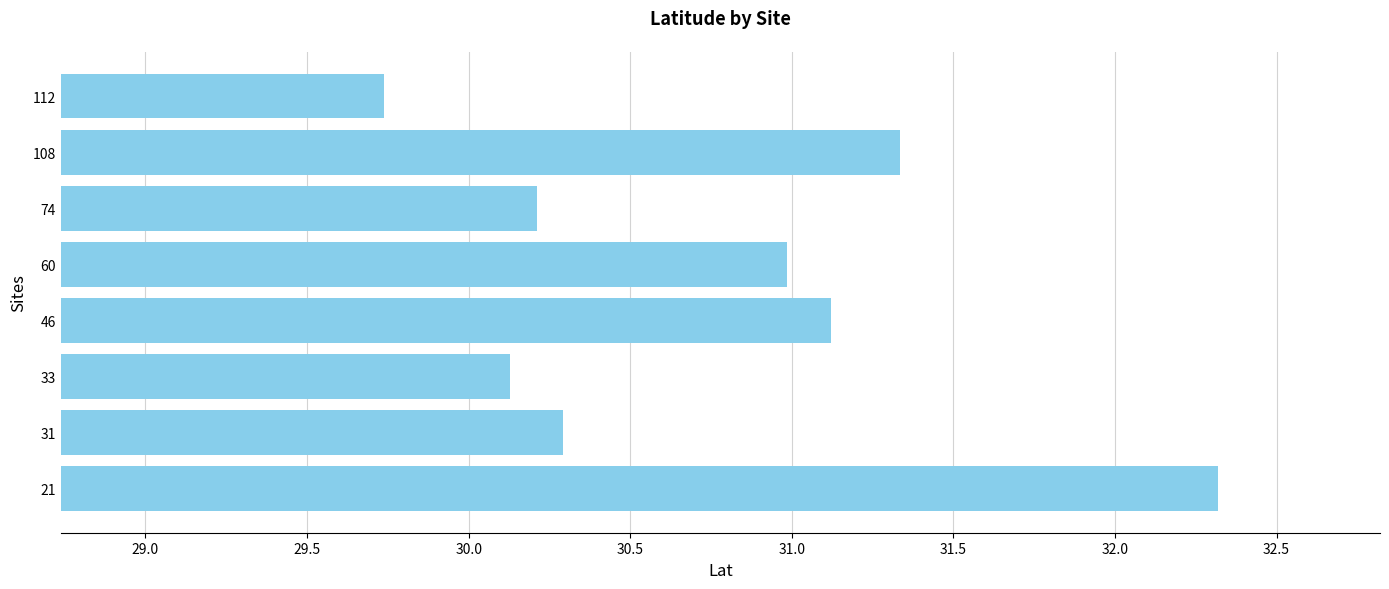

What is the greatest value displayed?

32.3